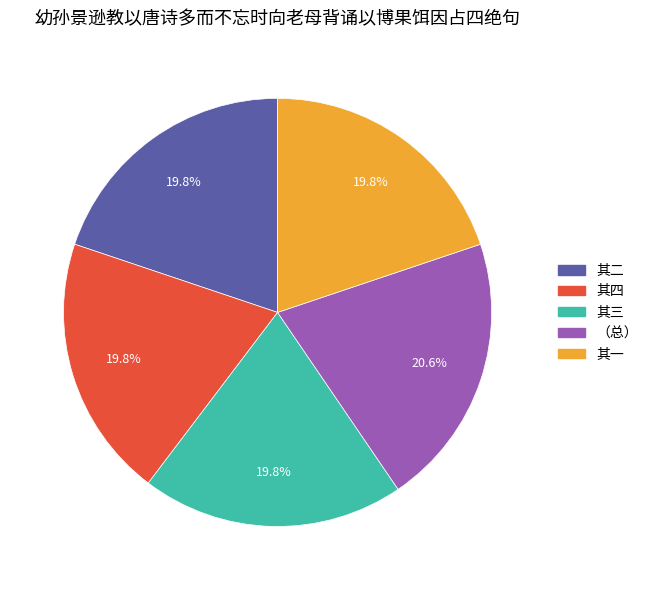

Is there any slice that represents more than half of the pie?

No